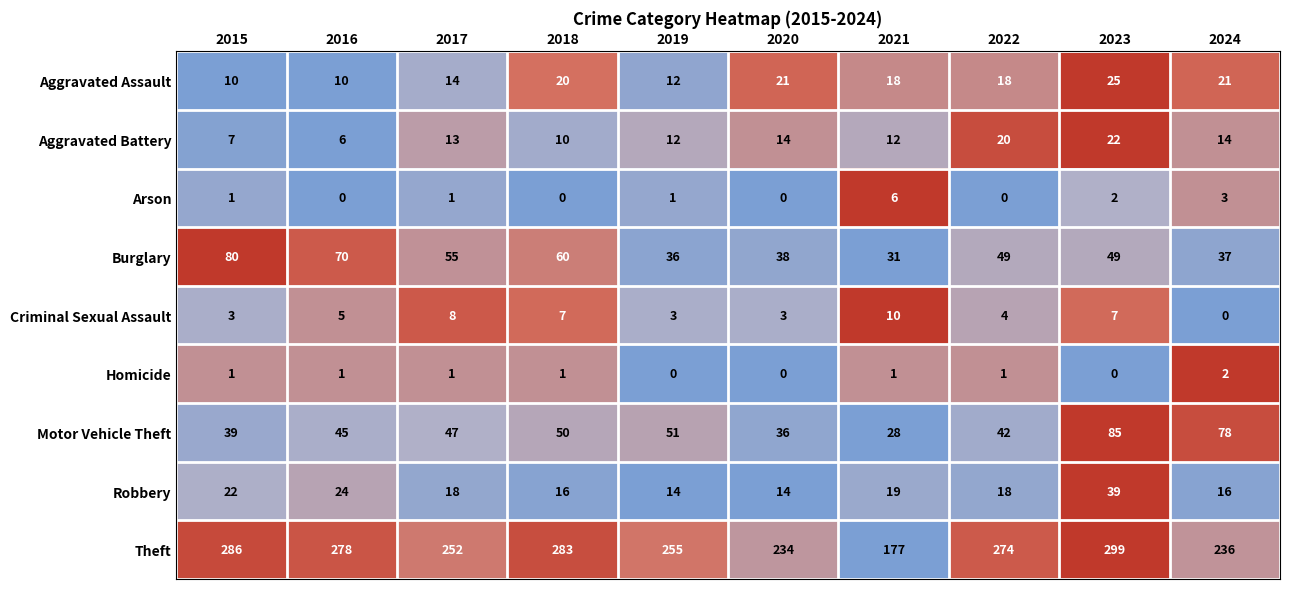

What is the difference between the maximum and minimum values in the Criminal Sexual Assault series?

10